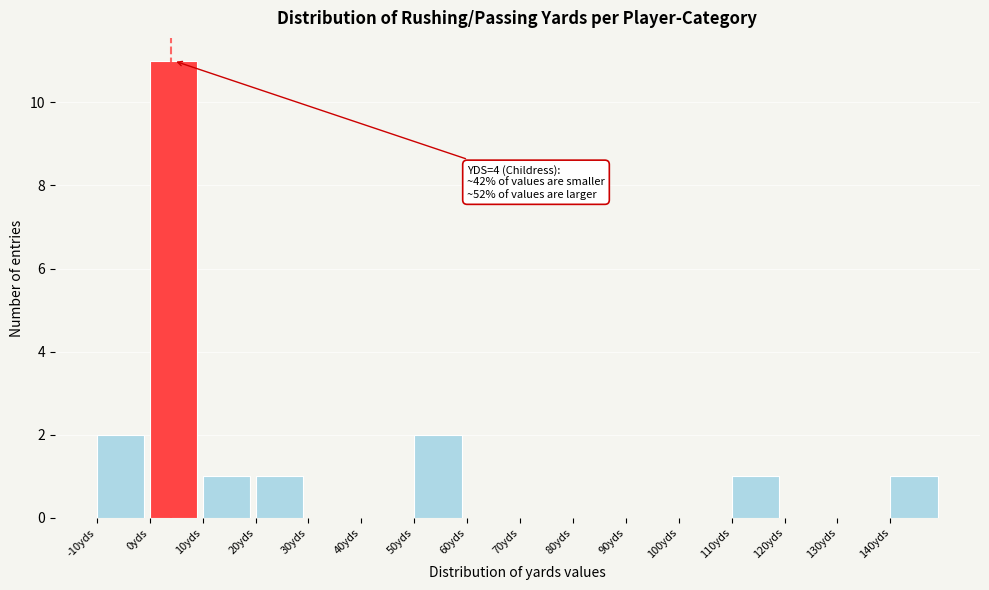

Over which range of the x-axis is the bar tallest?

0 to 10